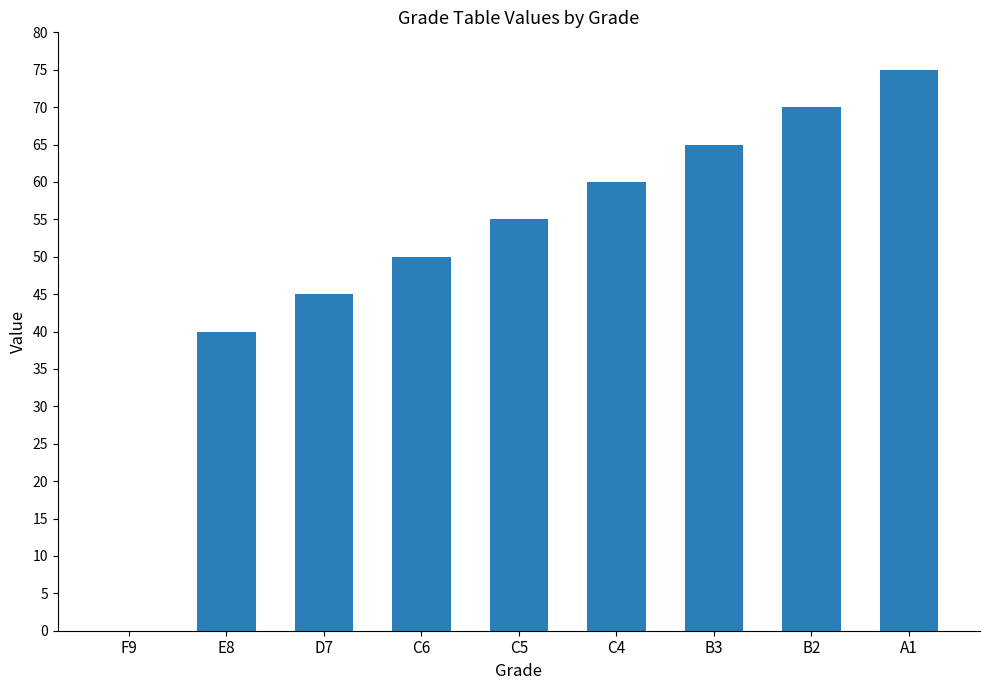

Reading right to left, transcribe all the data shown in this chart.

75	70	65	60	55	50	45	40	0